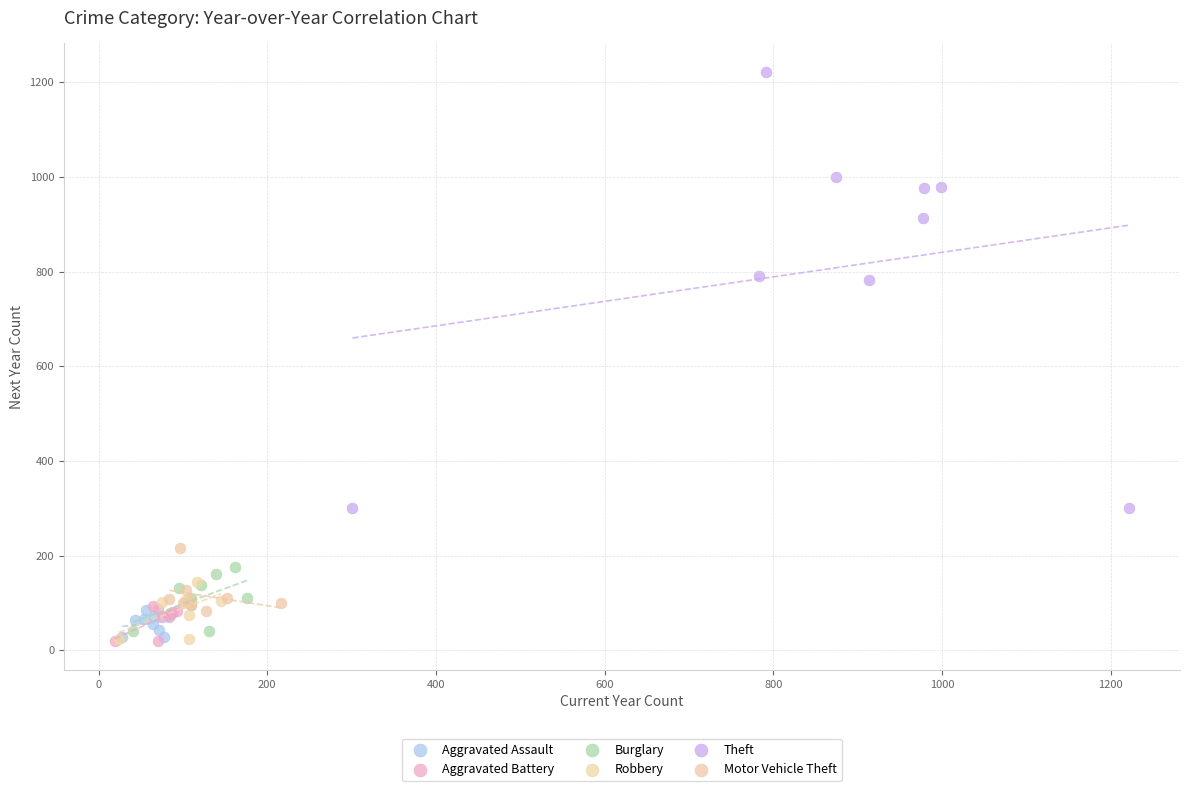

What are all the series names shown in the legend?

Aggravated Assault, Aggravated Battery, Burglary, Robbery, Theft, Motor Vehicle Theft